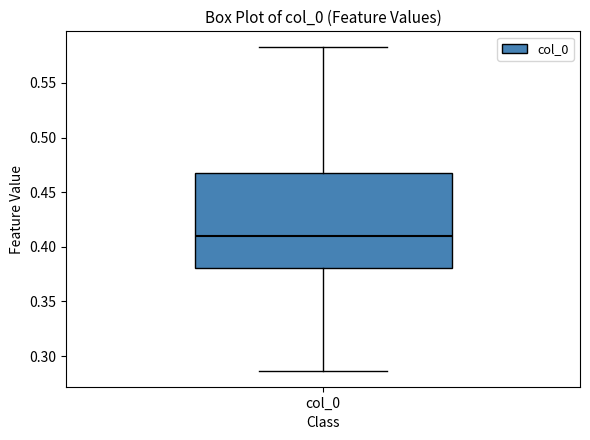

Transcribe this box plot: give where the median line is, the range the box spans, and where the two whiskers end, as read against the y-axis. The values are not printed on the chart, so give them approximately, as read against the axis.

median 0.410, box 0.380 to 0.470, whiskers 0.285 to 0.580